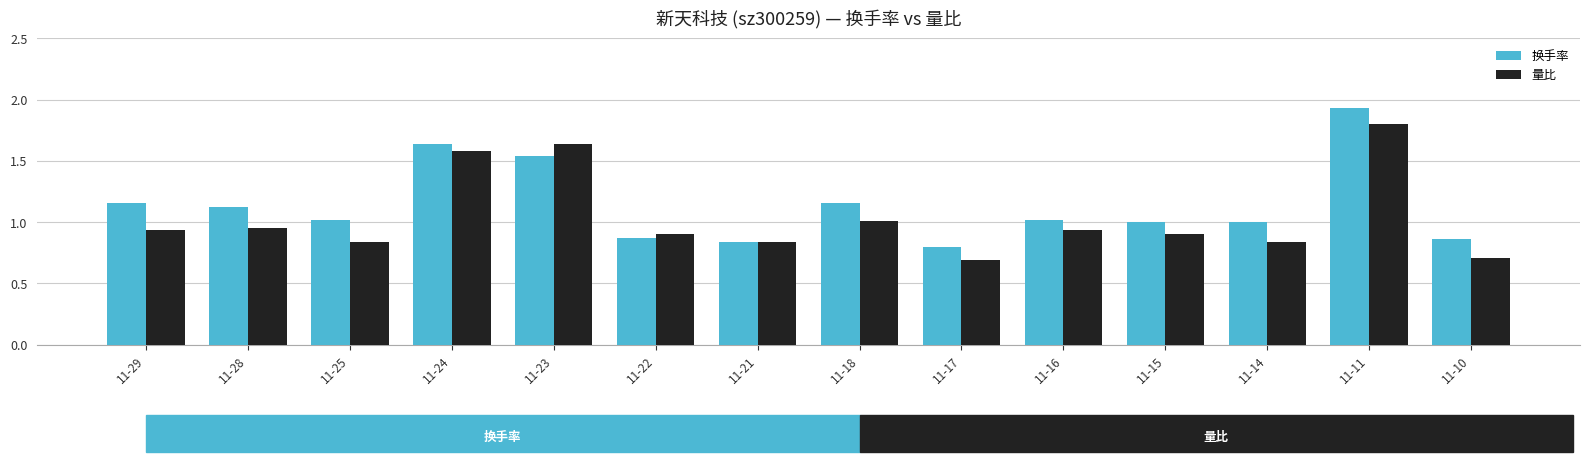

Which category has the lowest value in the 换手率 series?

11-17